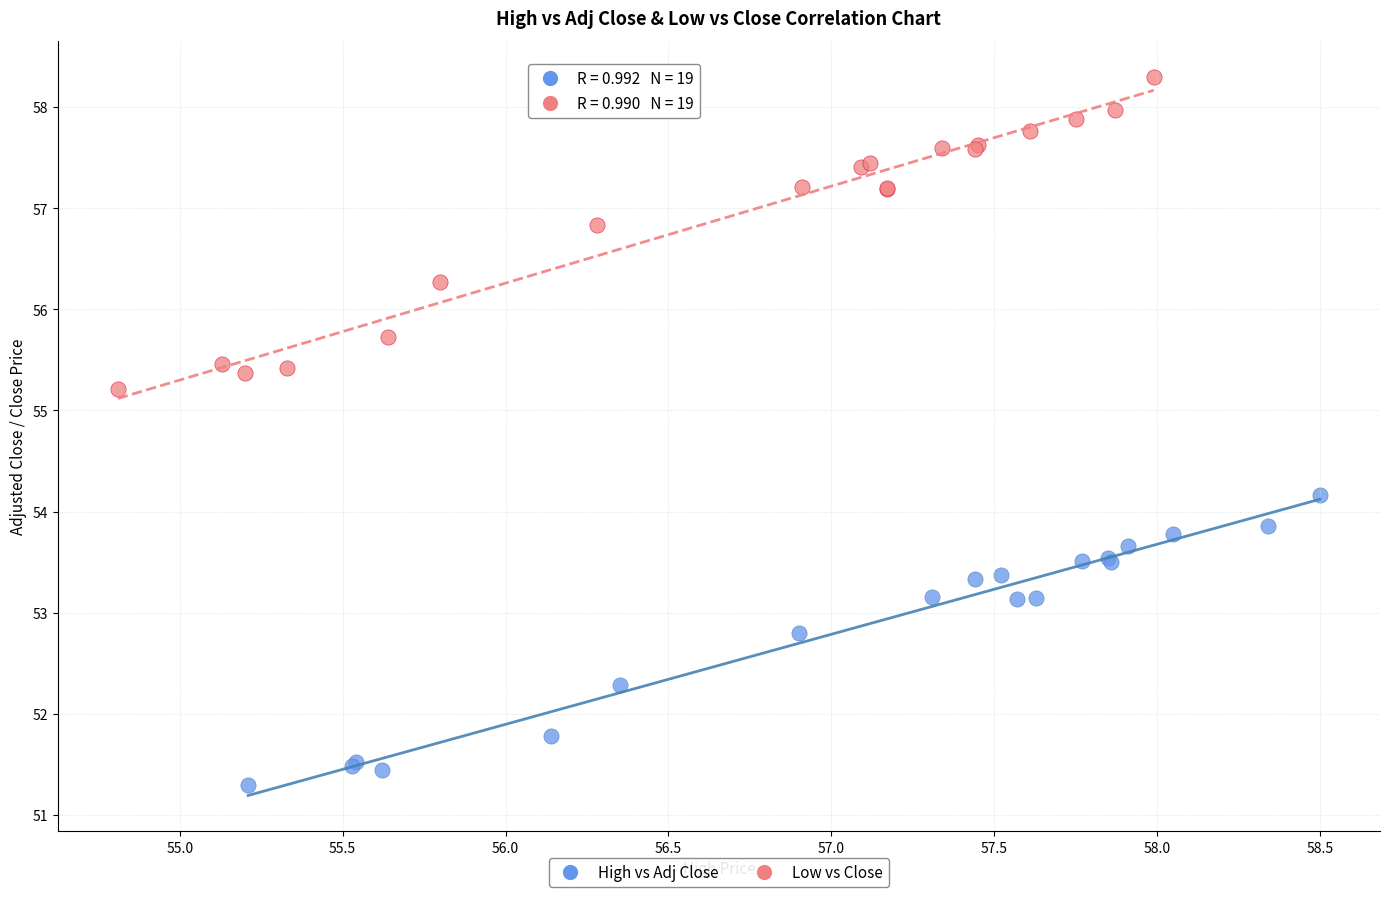

Which series reaches the minimum Y coordinate?

High vs Adj Close